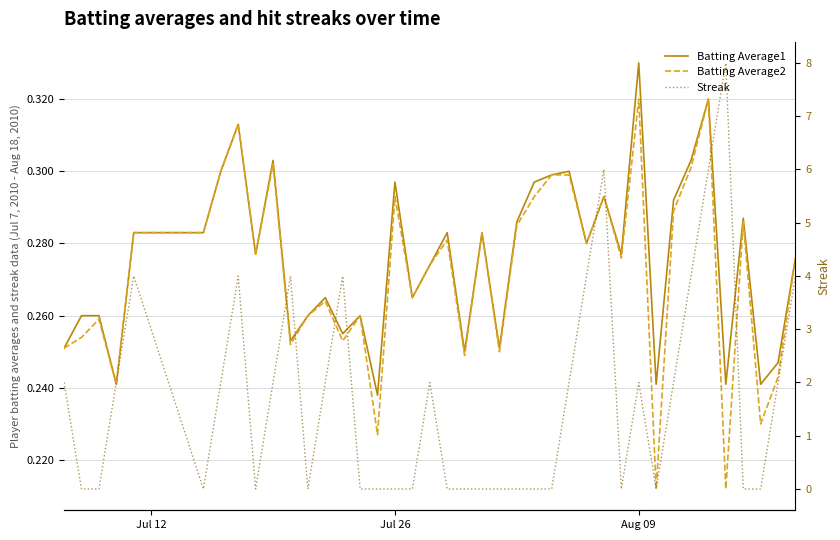

How many interior local peaks does the Batting Average1 series have?

12